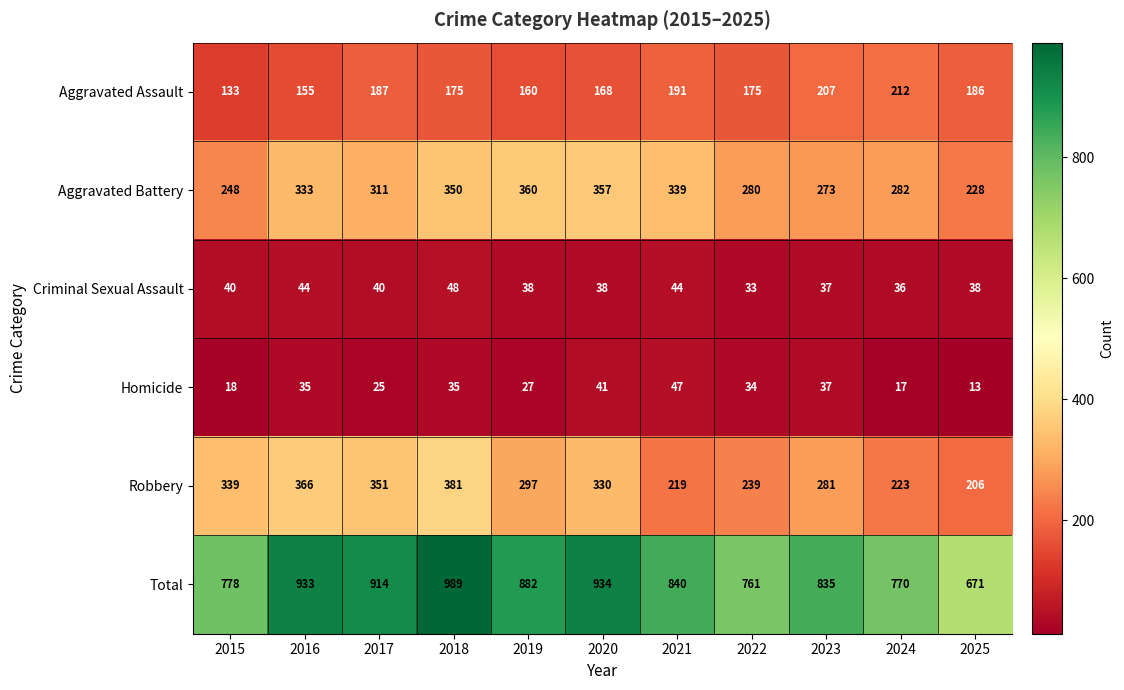

What is the difference between the highest and lowest values at 2016?

898